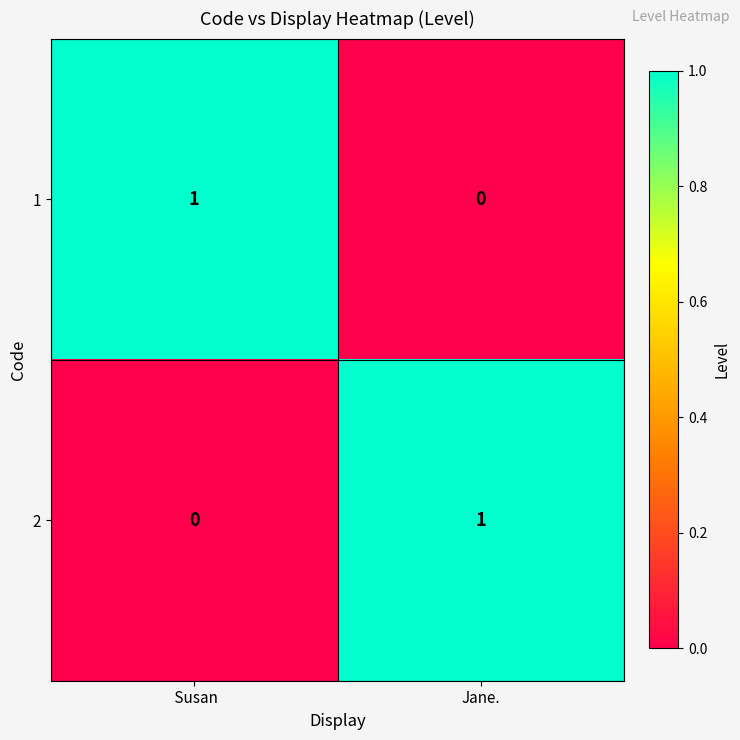

True or false: 2 has a value of 1 at Jane..

True